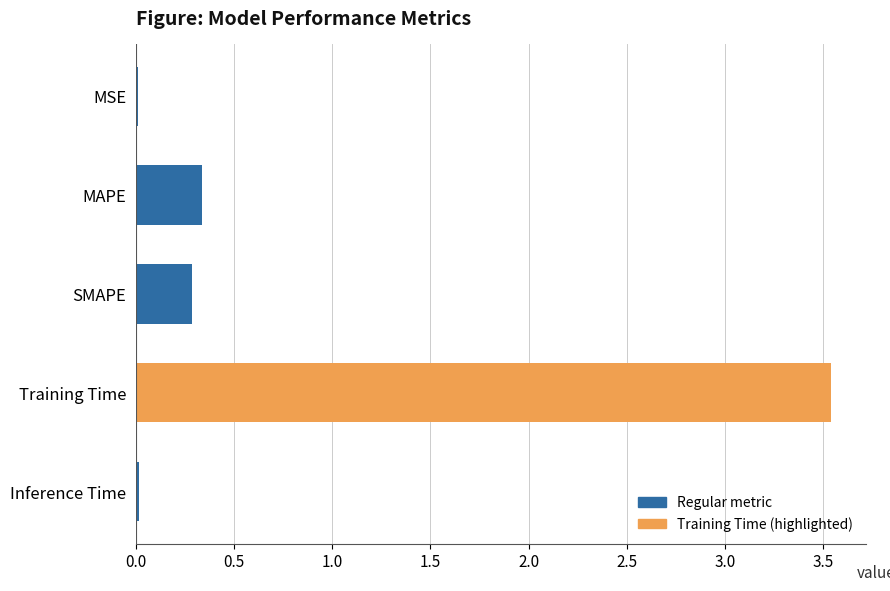

What is the sum of all values?

4.2